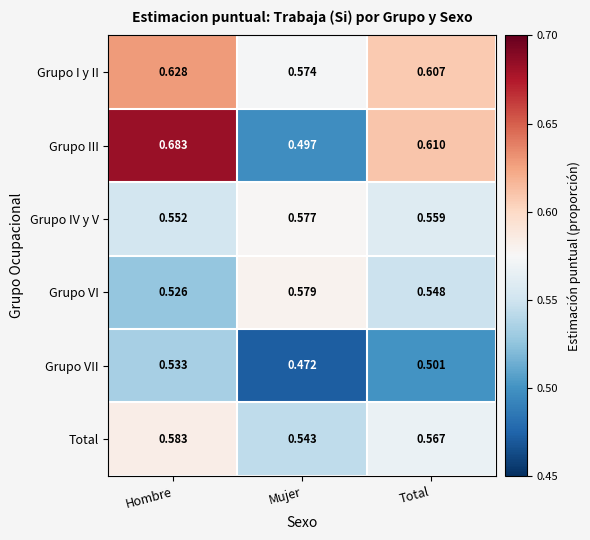

Count the number of categories in the chart.

3